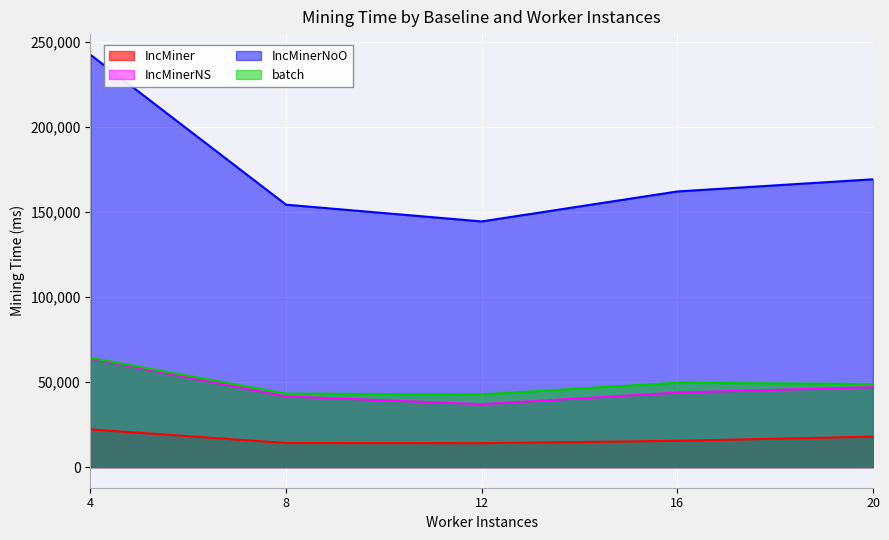

How many values in the IncMinerNoO series exceed 162101?

2